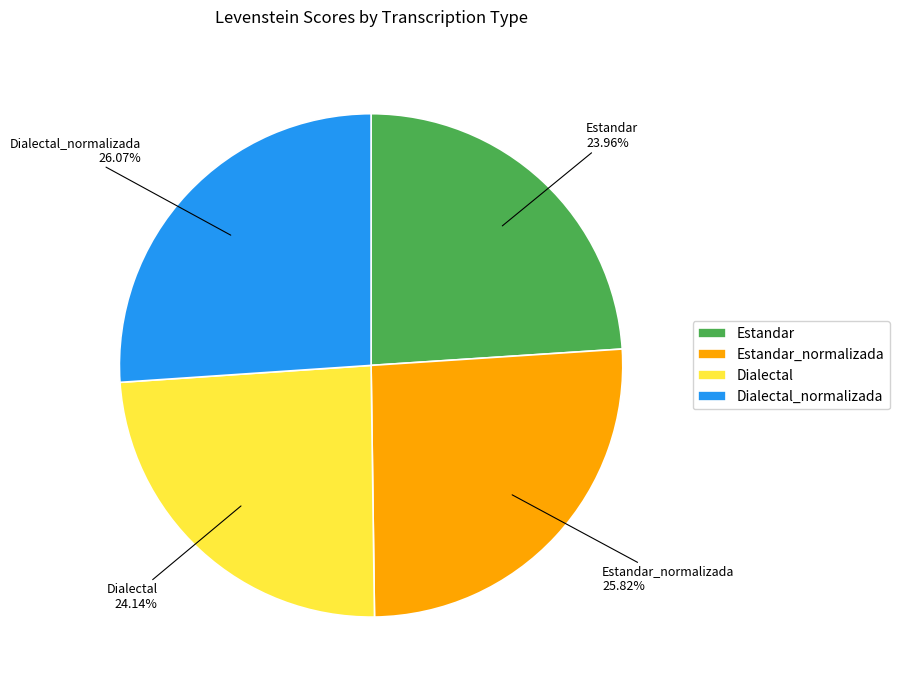

What is the ratio of the value at Estandar to the value at Dialectal?

1.0